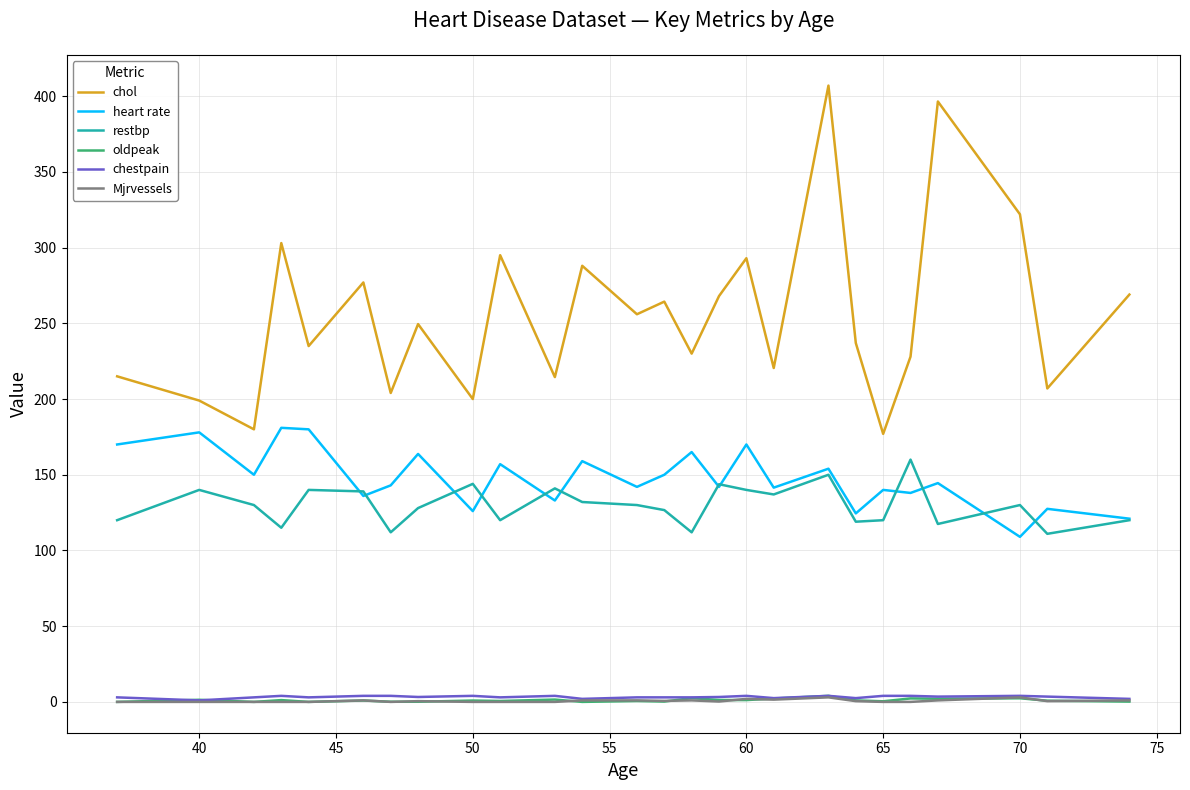

What is the average value of the oldpeak series?

1.1